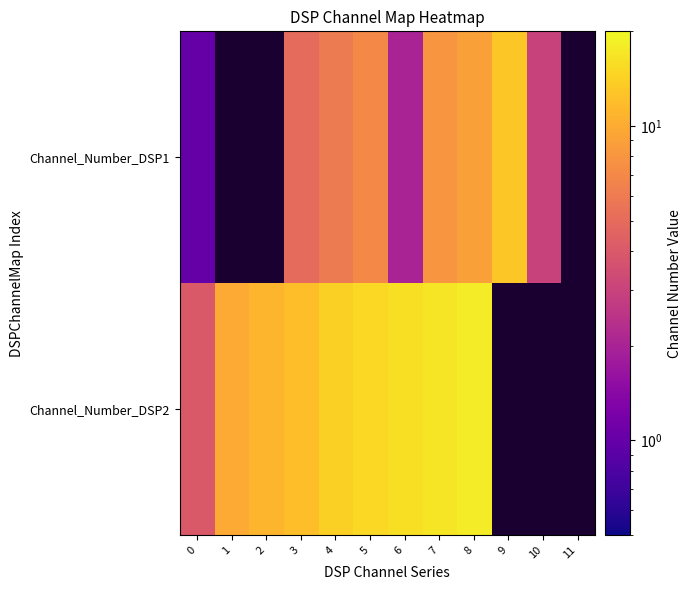

At how many categories does at least one series exceed 3?

11